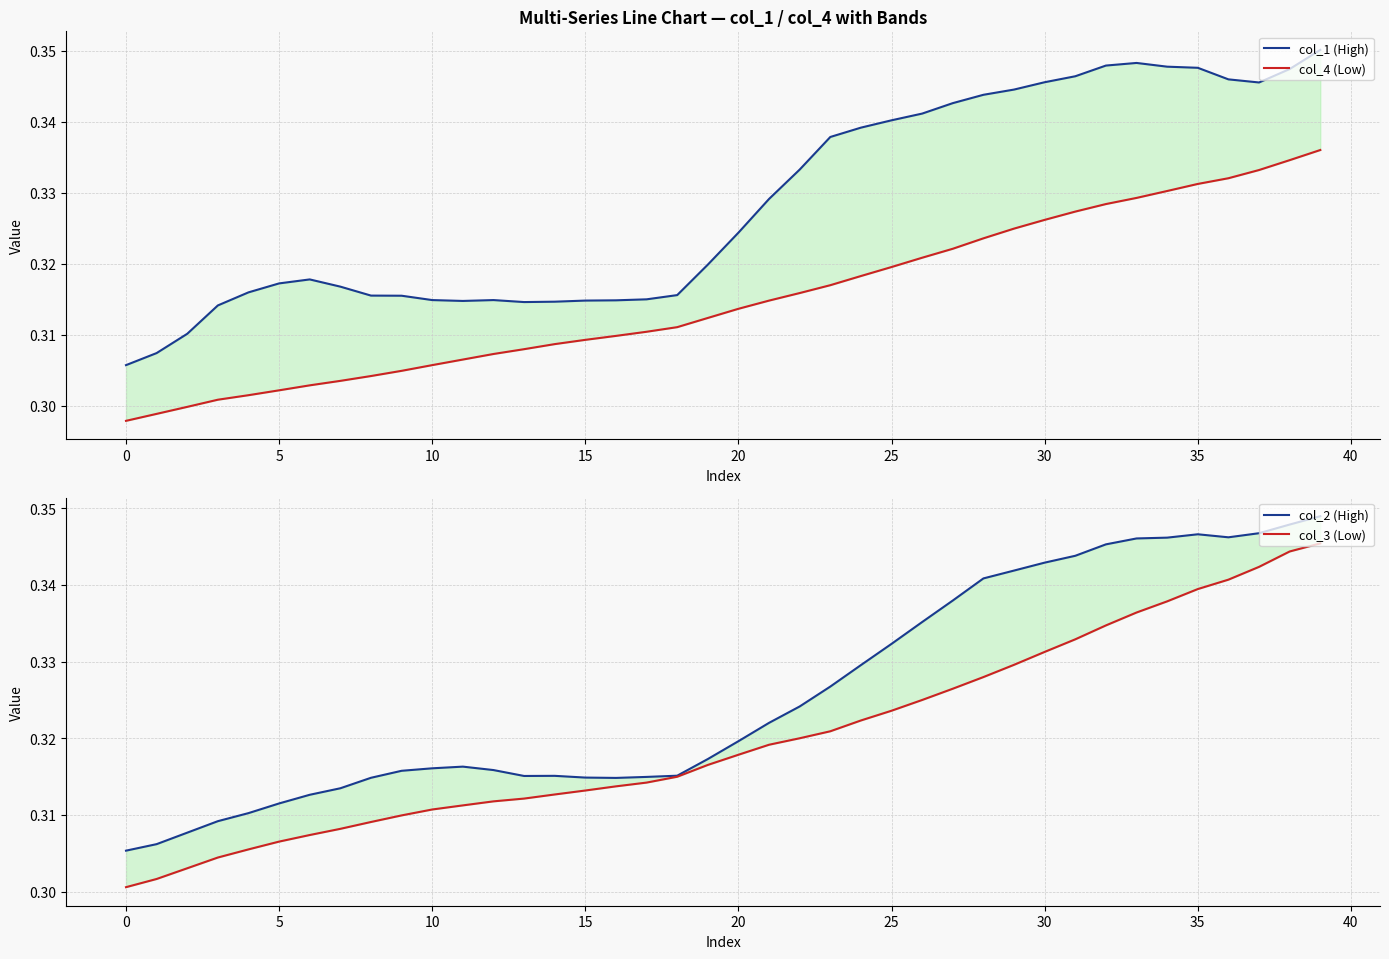

The value of col_4 (Low) at 35 is 0.4. True or false?

False